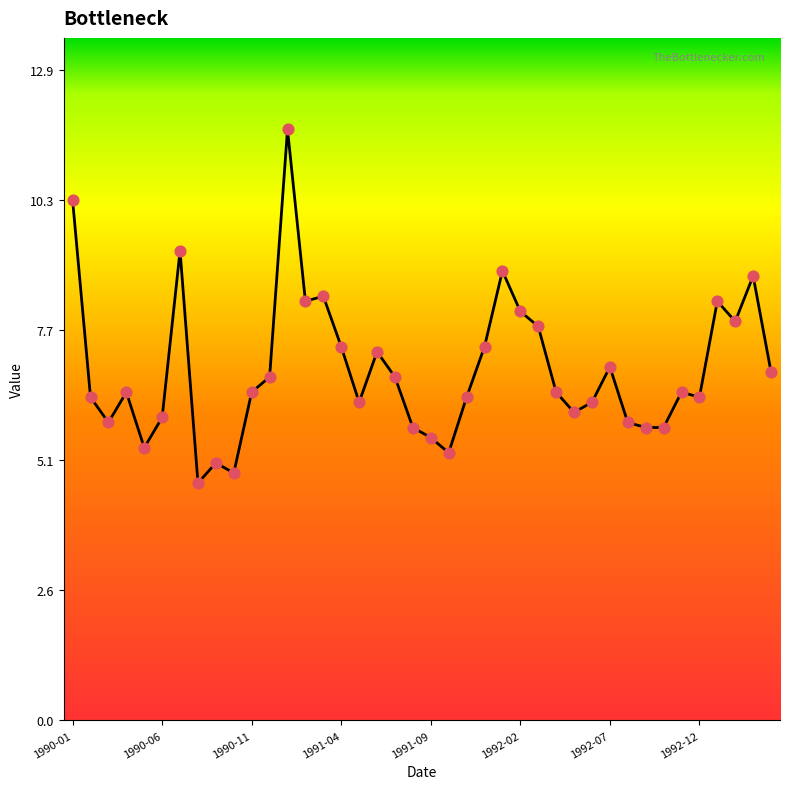

What is the maximum value shown in the chart?

11.7